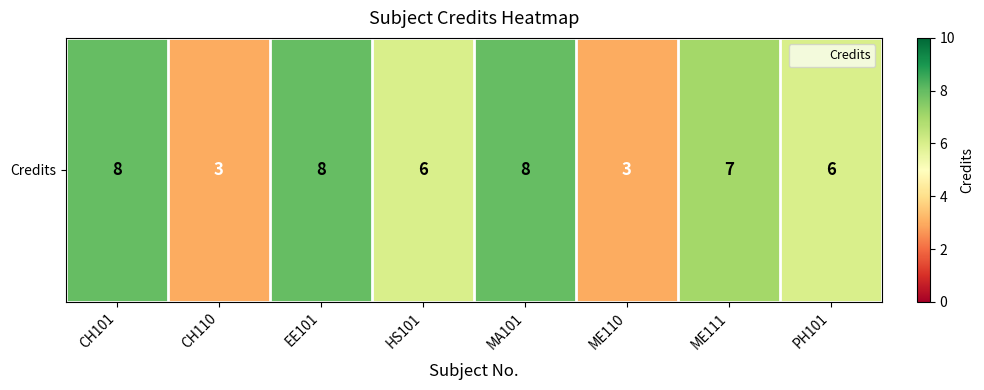

What is the change in value from MA101 to ME111?

-1